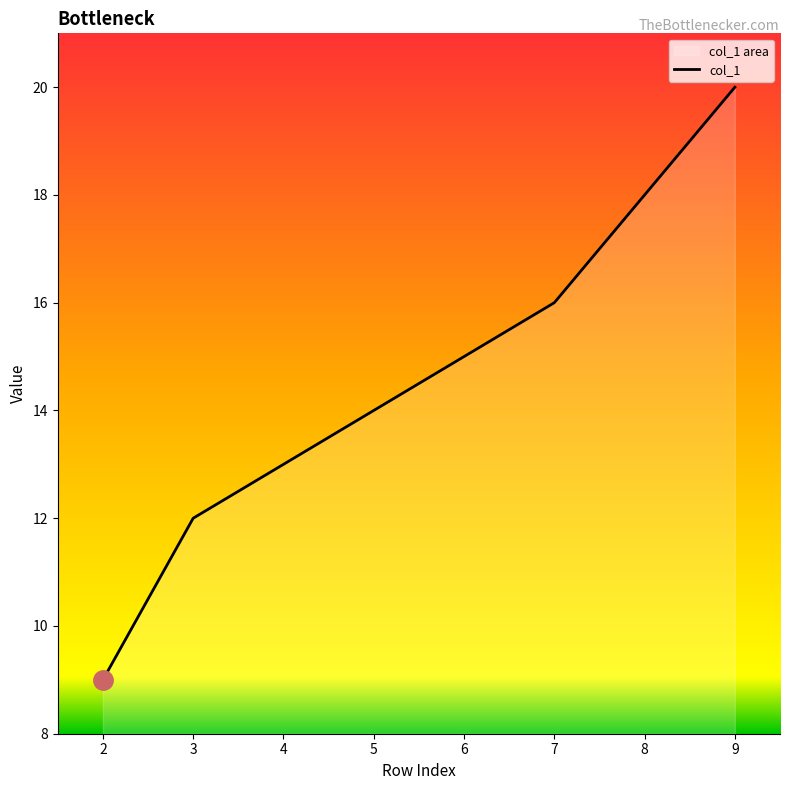

What is the sum of the values at 2 and 5?

23